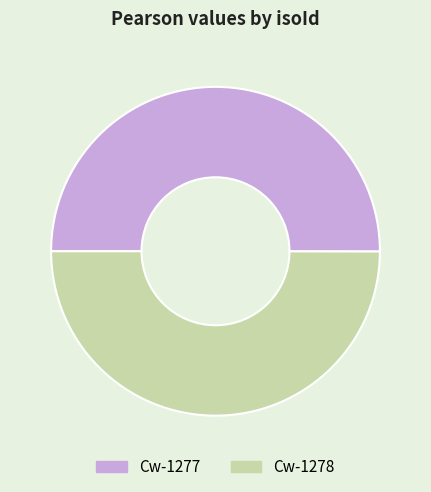

The Cw-1278 slice represents 50% of the pie. True or false?

True